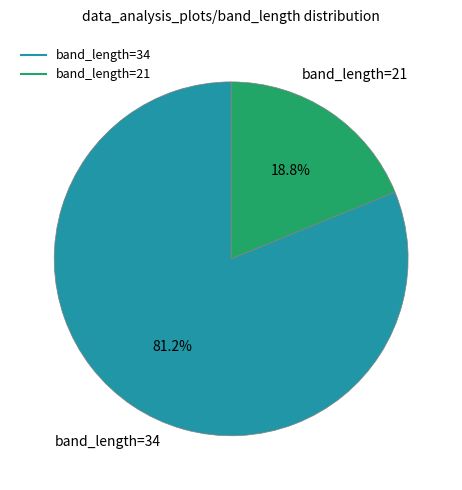

How many slices are in this pie chart?

2